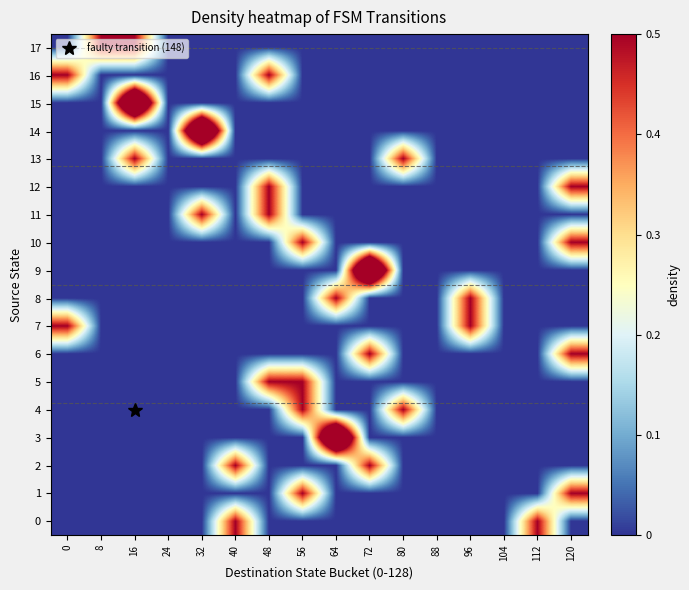

Which category has the highest value in the 10 series?

56